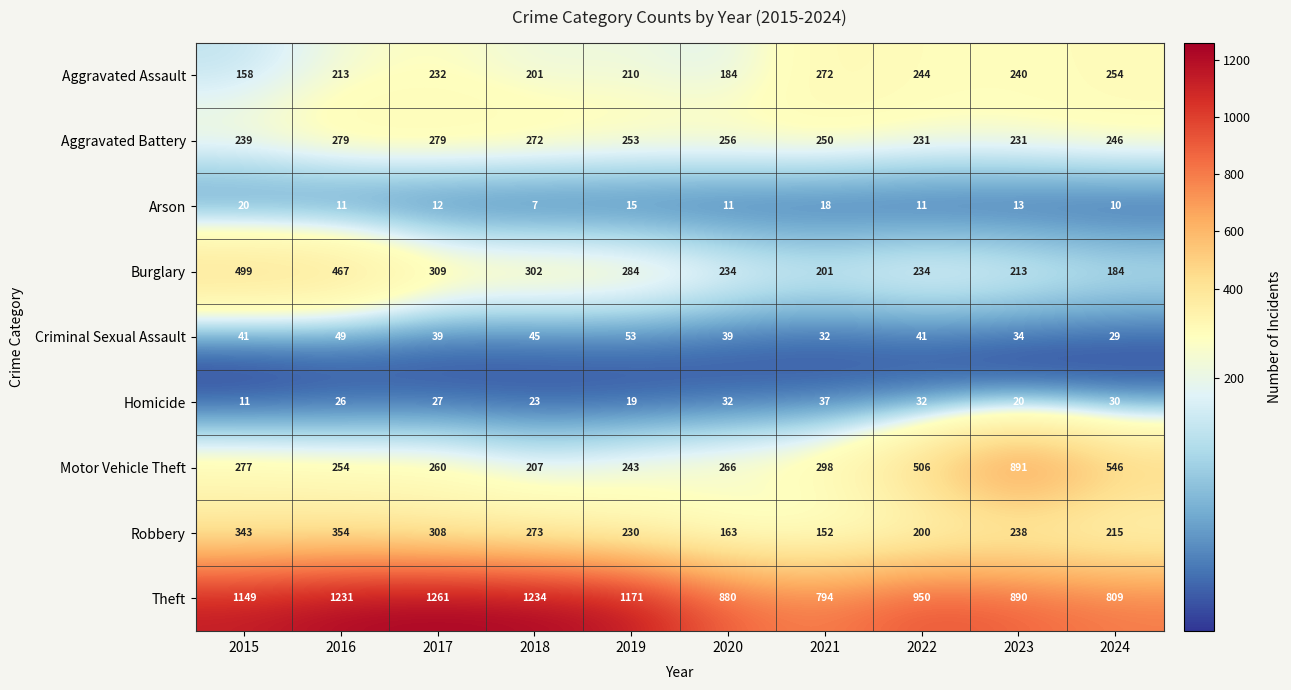

Which category has the highest value across all series?

2017